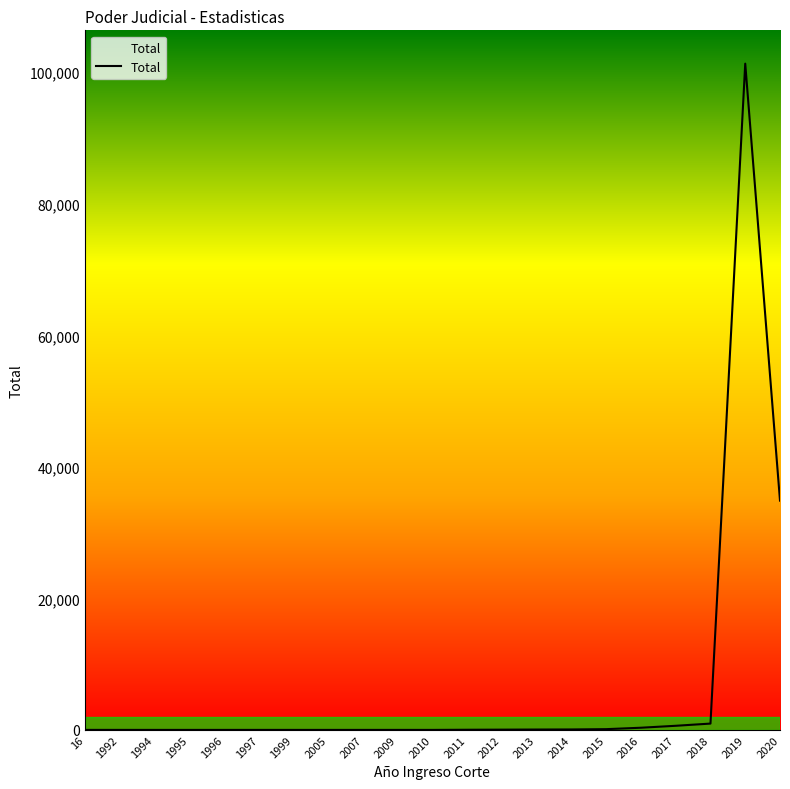

What is the difference between the second highest and minimum values?

34862